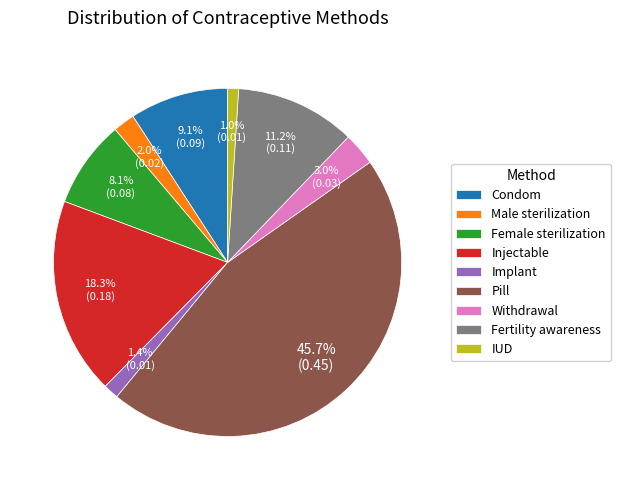

Combined, do Injectable and Implant account for over 50%?

No